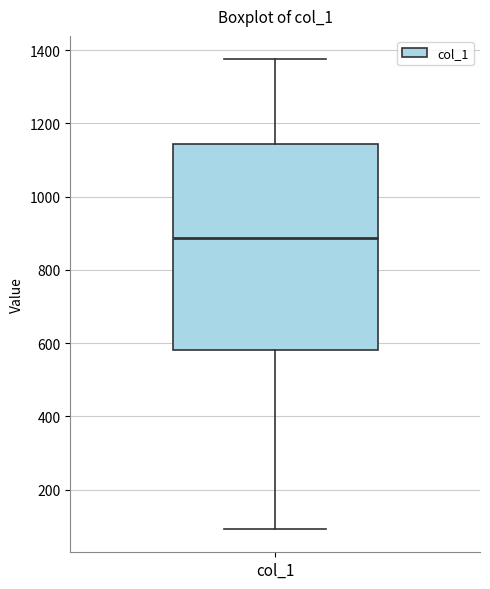

Transcribe this box plot: give where the median line is, the range the box spans, and where the two whiskers end, as read against the y-axis. The values are not printed on the chart, so give them approximately, as read against the axis.

median 880, box 580 to 1140, whiskers 100 to 1380